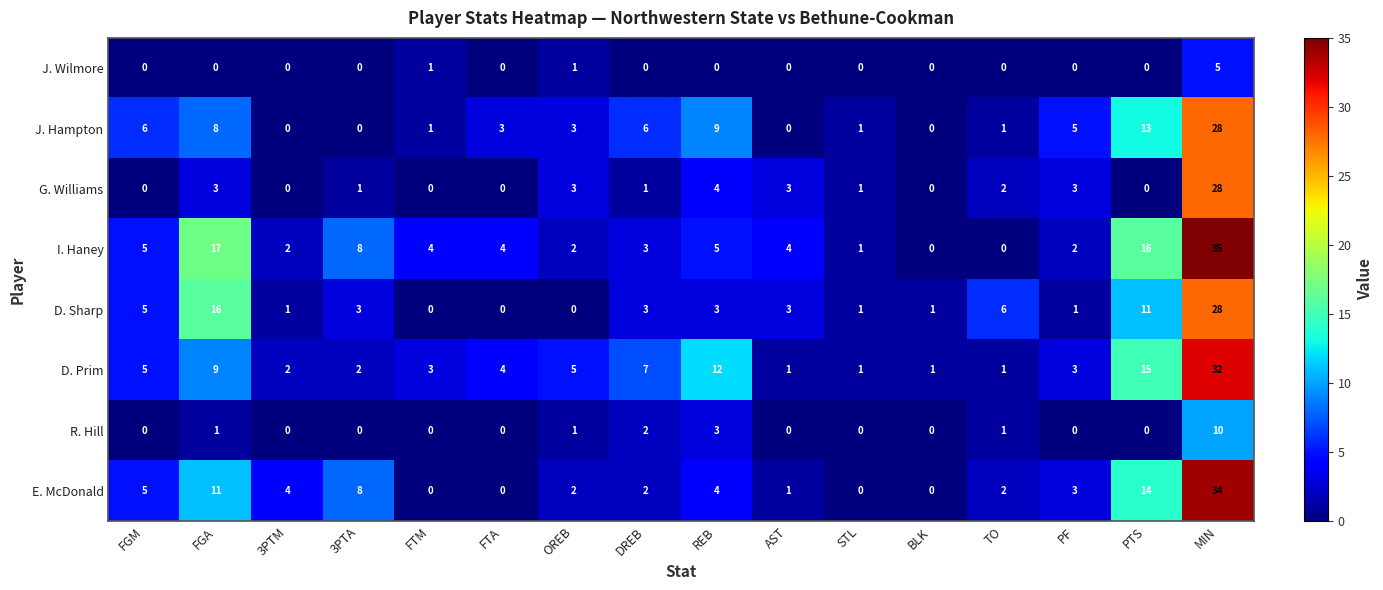

What is the difference between the maximum and minimum values in the R. Hill series?

10